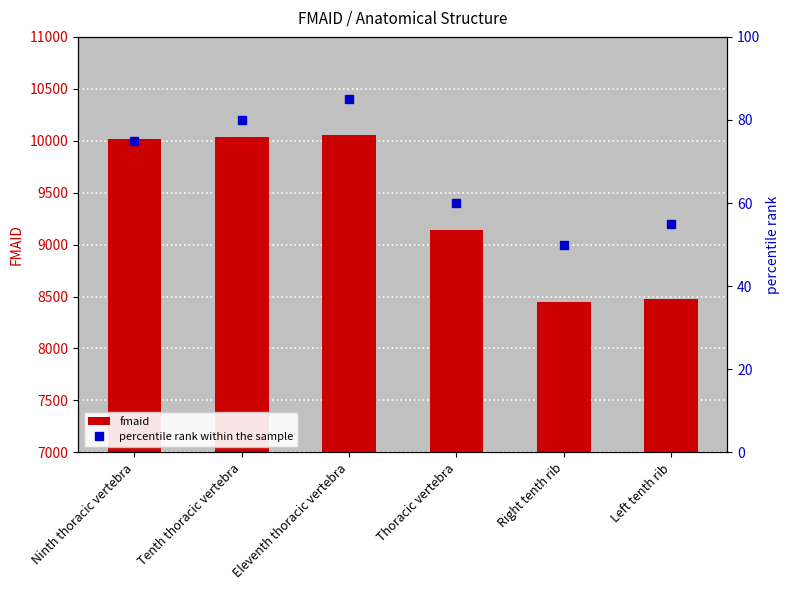

Reading left to right, what are all the values shown in this chart?

fmaid: 10014	10037	10059	9139	8445	8472
percentile rank within the sample: 75	80	85	60	50	55